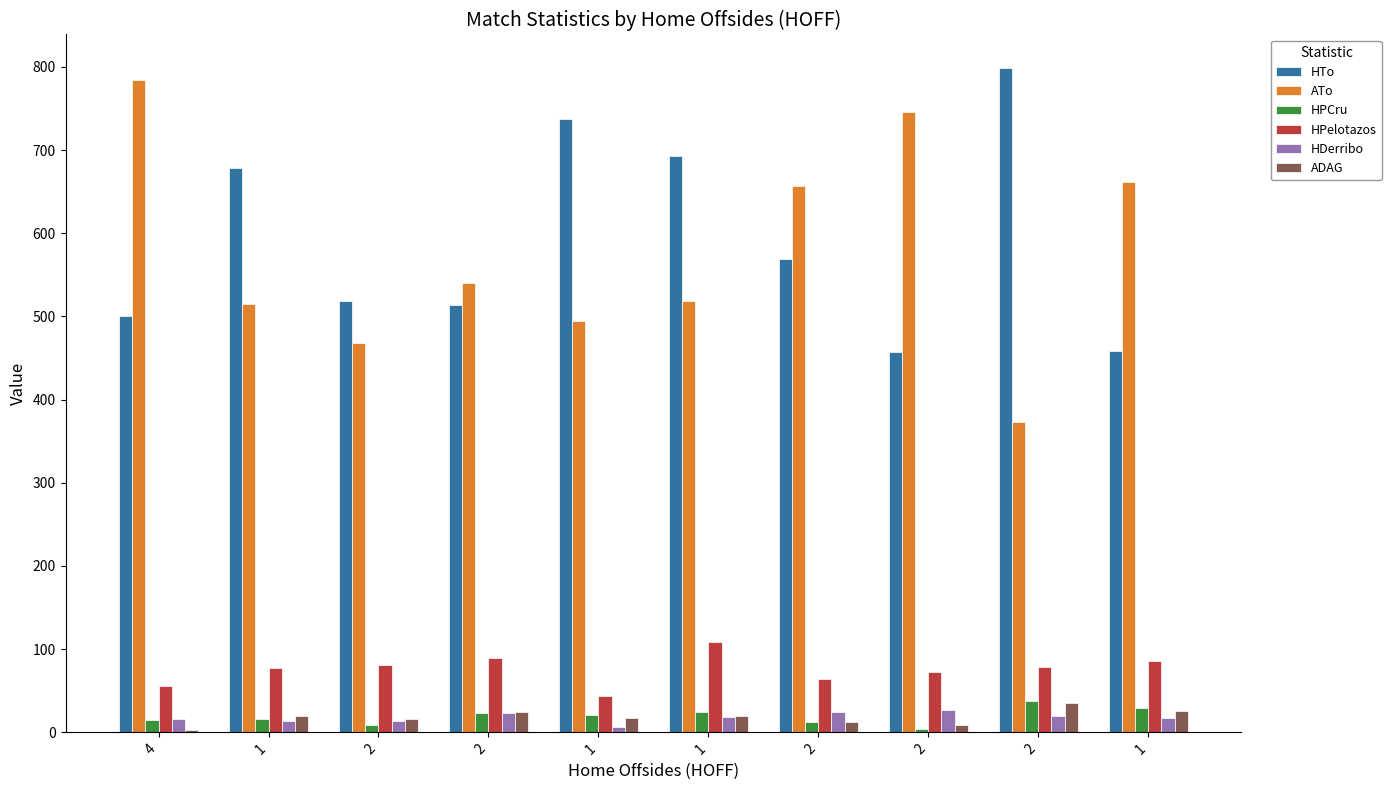

How many series are shown in this chart?

6